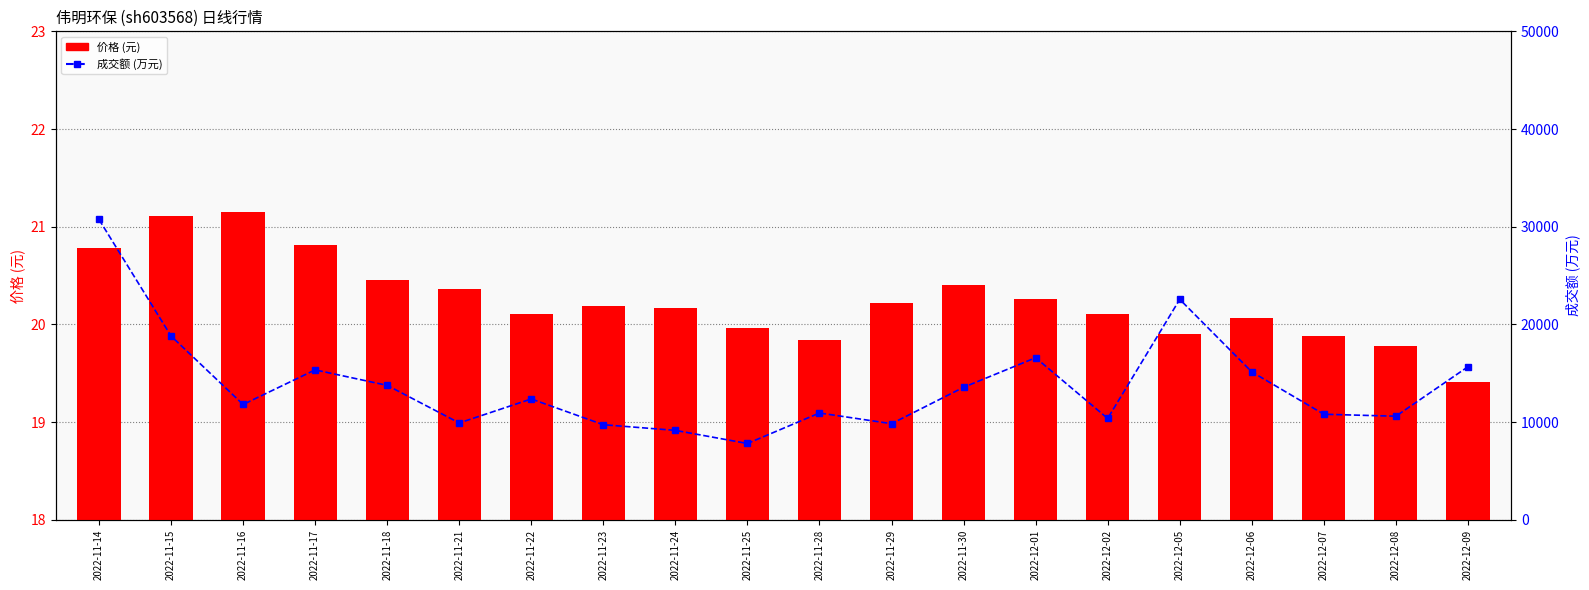

What are all the series names shown in the legend?

价格, 成交额(万元)